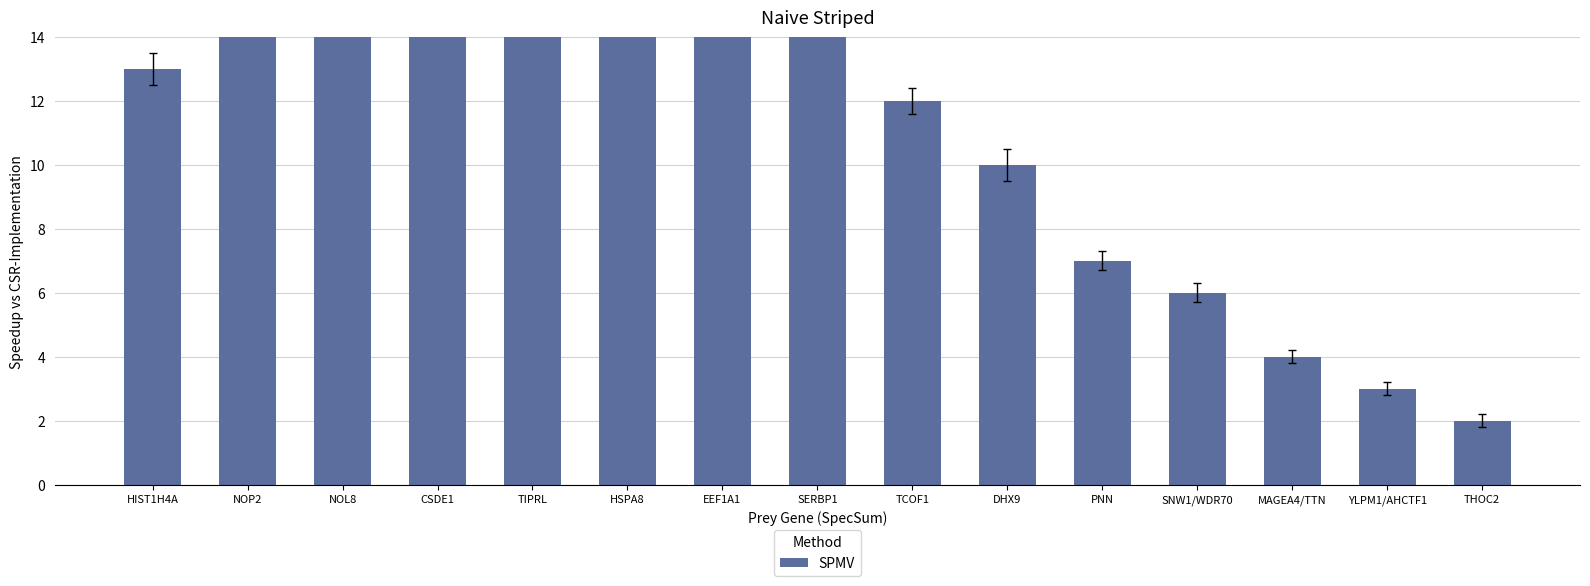

Approximately how many times larger is the value at THOC2 compared to EEF1A1?

0.1